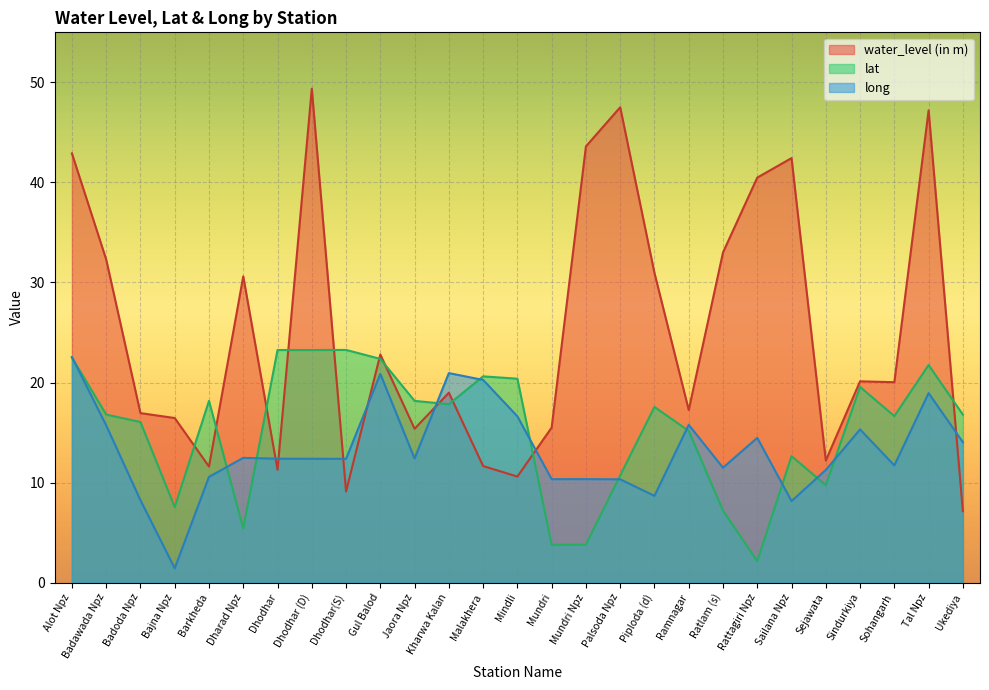

How many lines are shown in the chart?

3